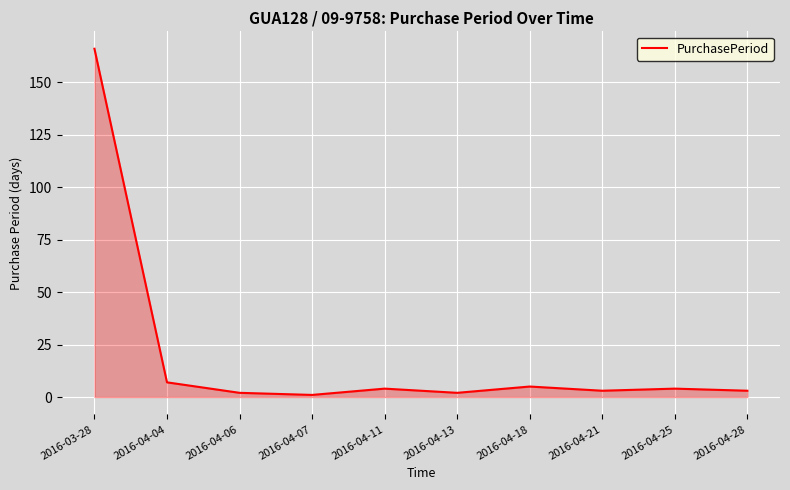

Between 2016-04-04 and 2016-04-25, which is larger?

2016-04-04